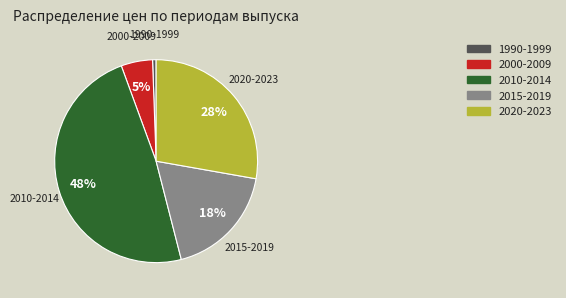

Is there any slice that represents more than half of the pie?

No